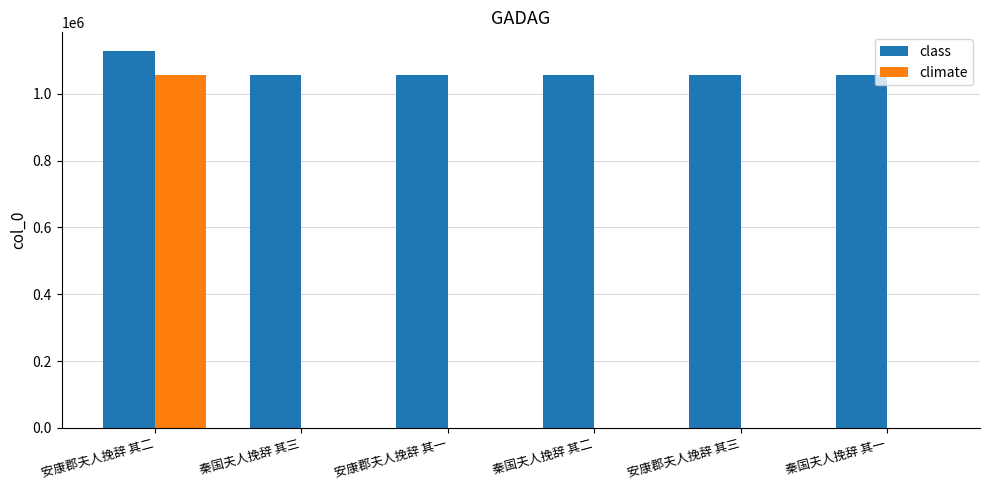

The value of class at 秦国夫人挽辞 其三 is 1055268. True or false?

True